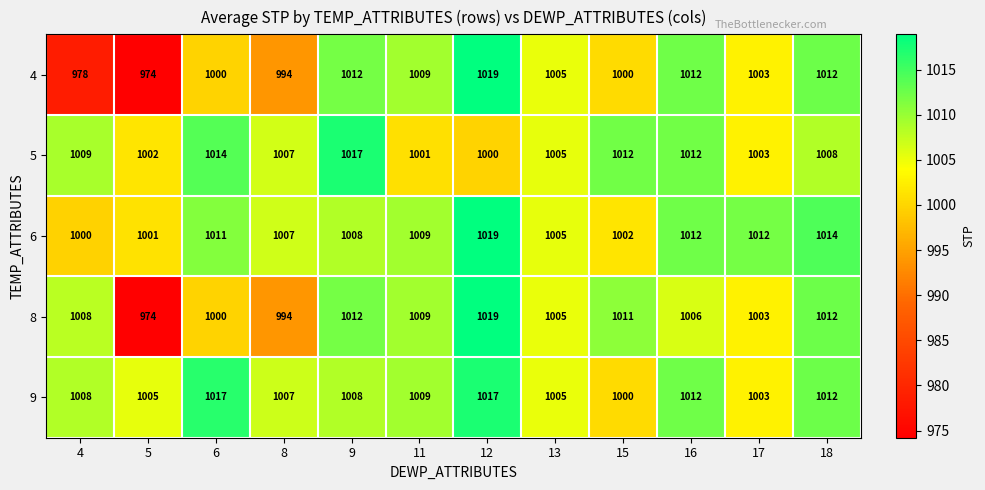

How many distinct data groups are displayed?

5